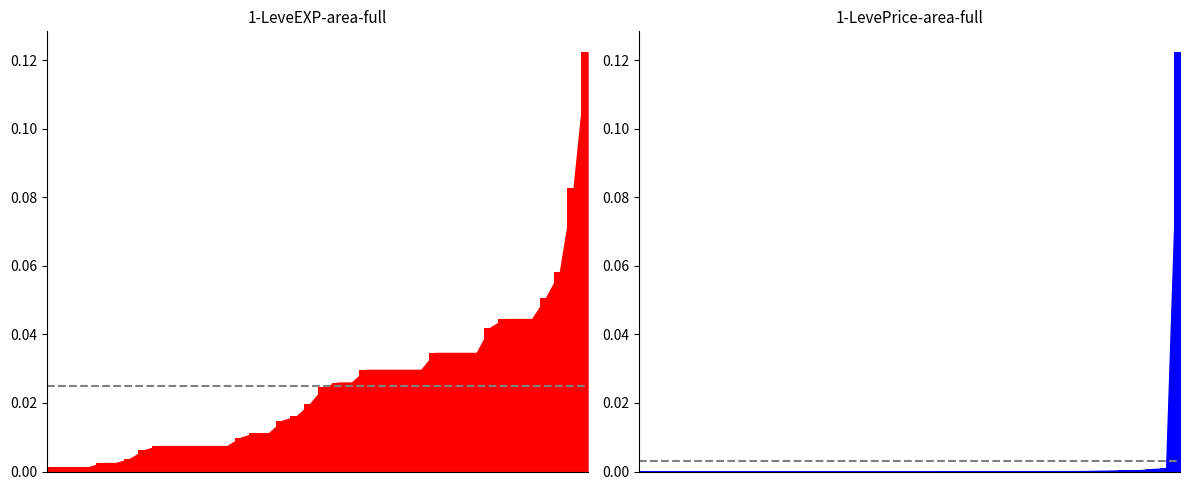

Which series has the largest total across all categories?

Leve EXP bars